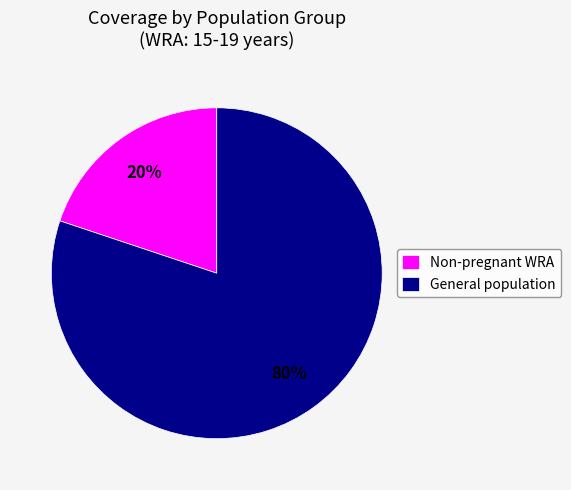

Which category has the biggest portion of the pie?

General population